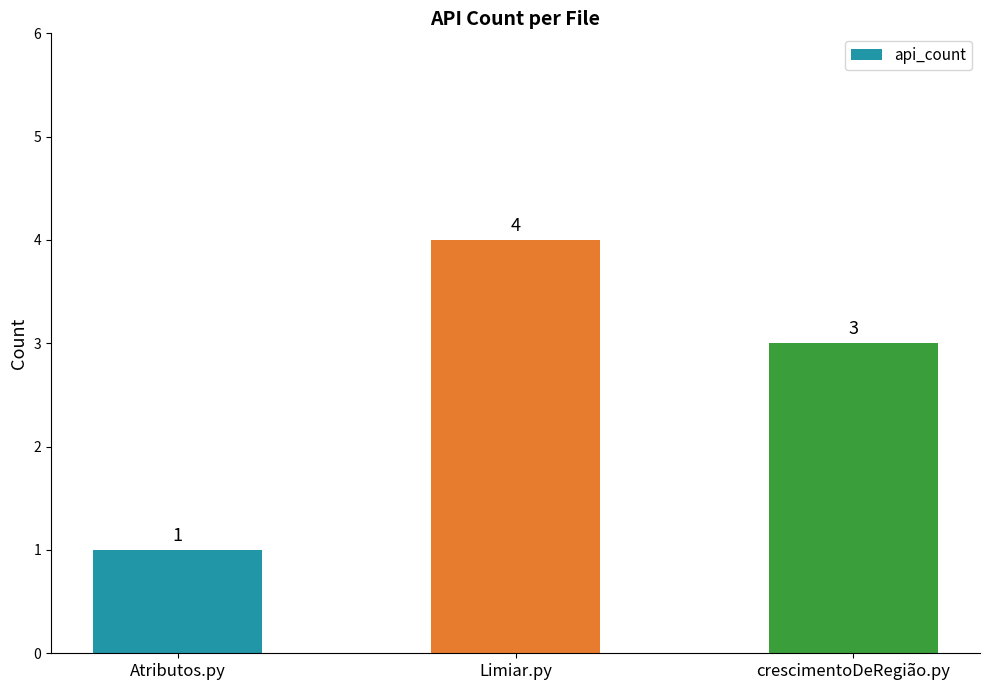

What is the label of the 1st bar from the left?

Atributos.py